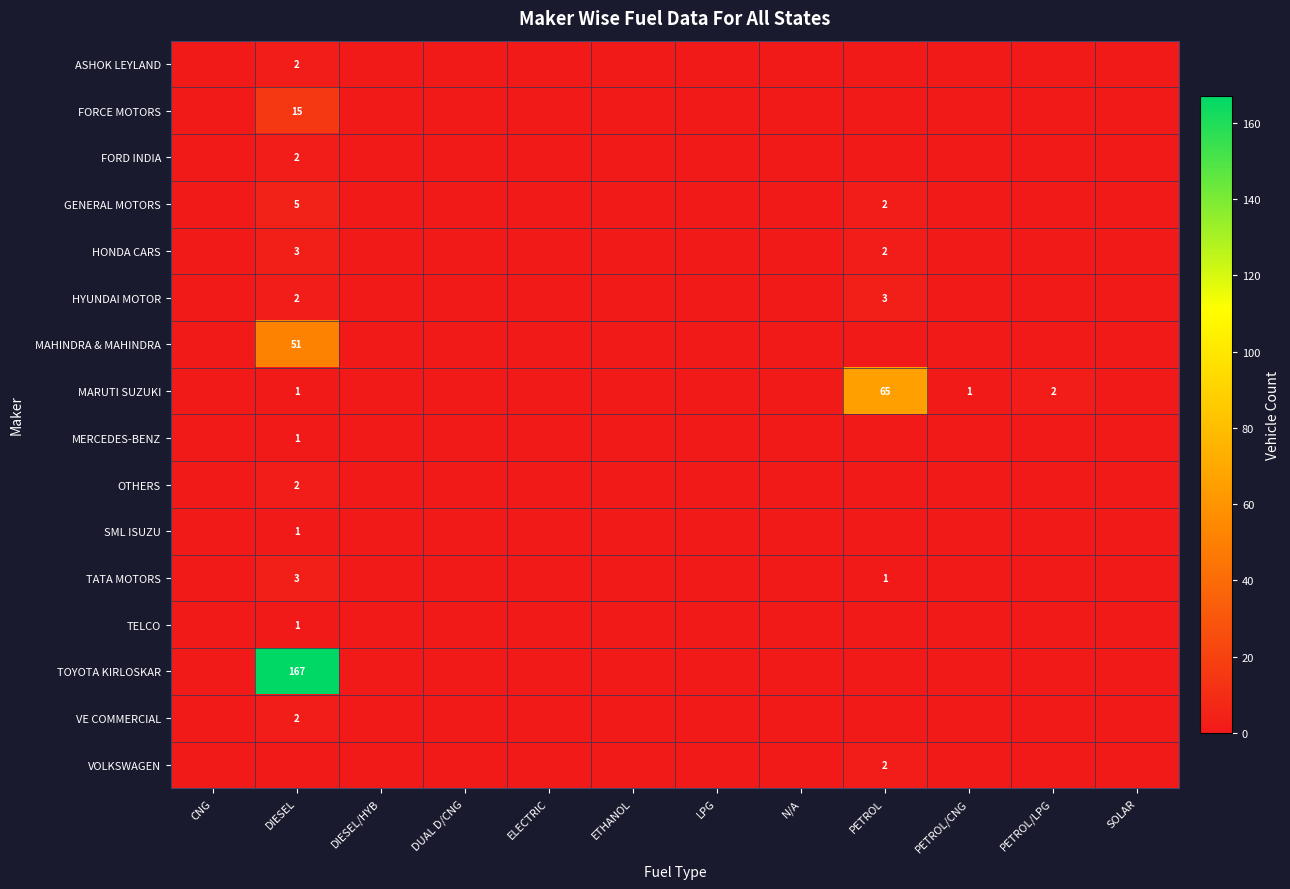

The HYUNDAI MOTOR series shows 1 at PETROL. True or false?

False